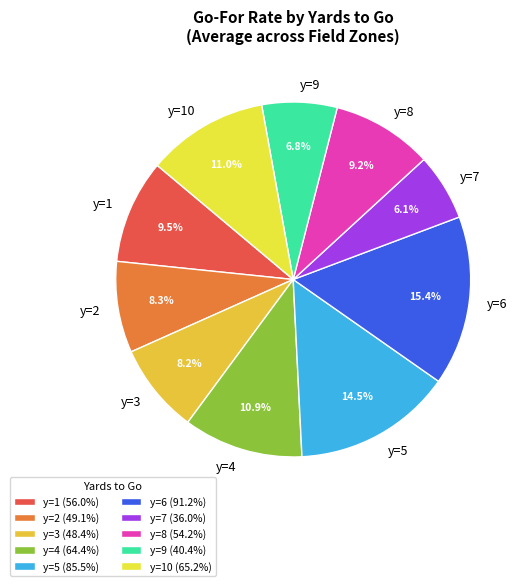

Between y=5 and y=2, which is larger?

y=5